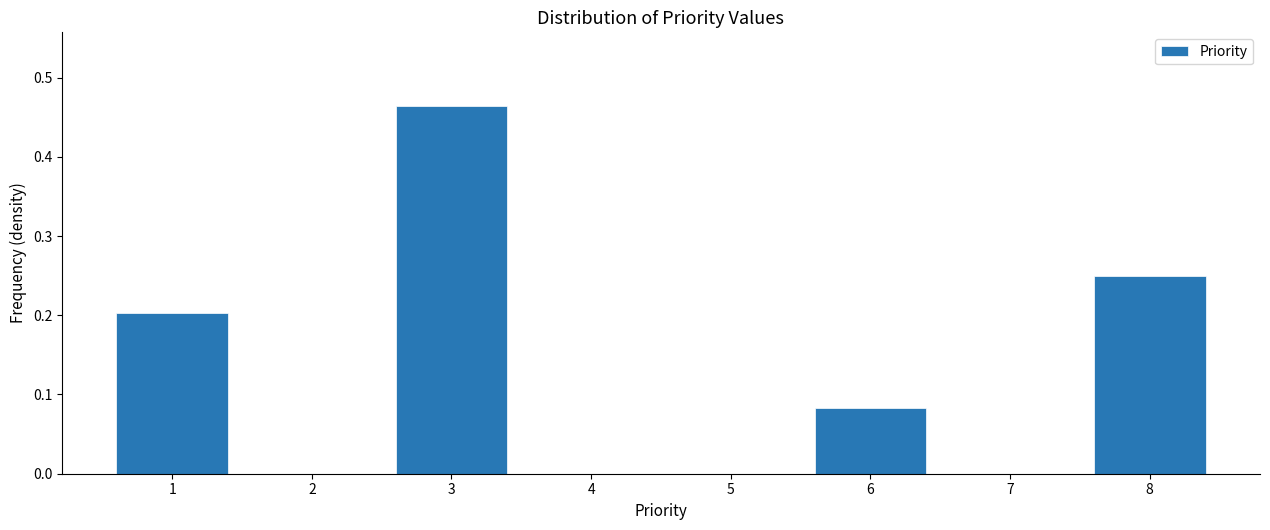

At which category does the chart reach its peak across all series?

3